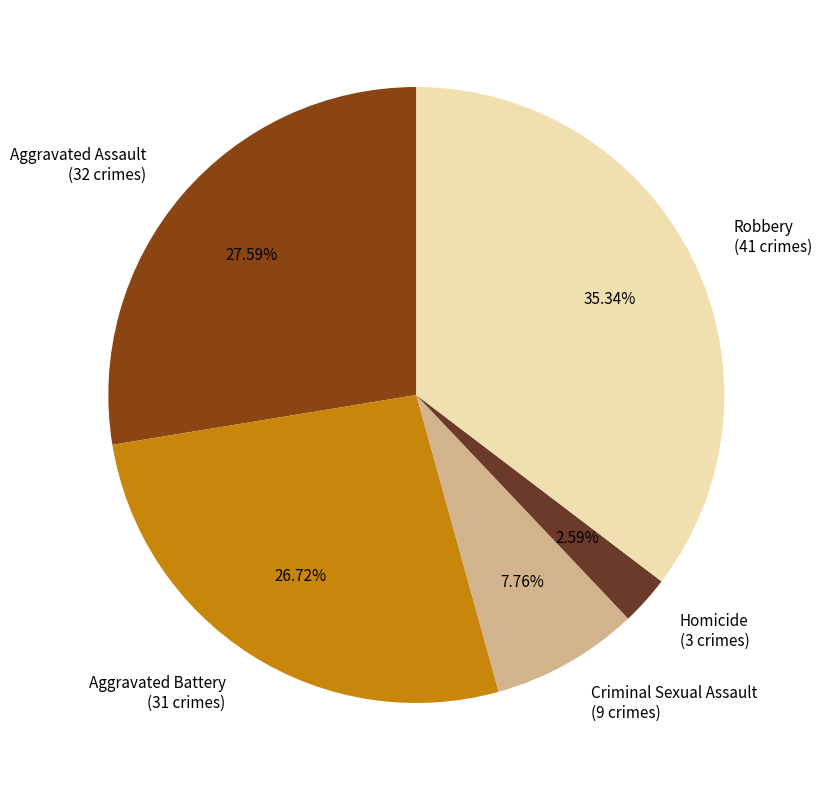

What is the smallest slice in the pie chart?

Homicide